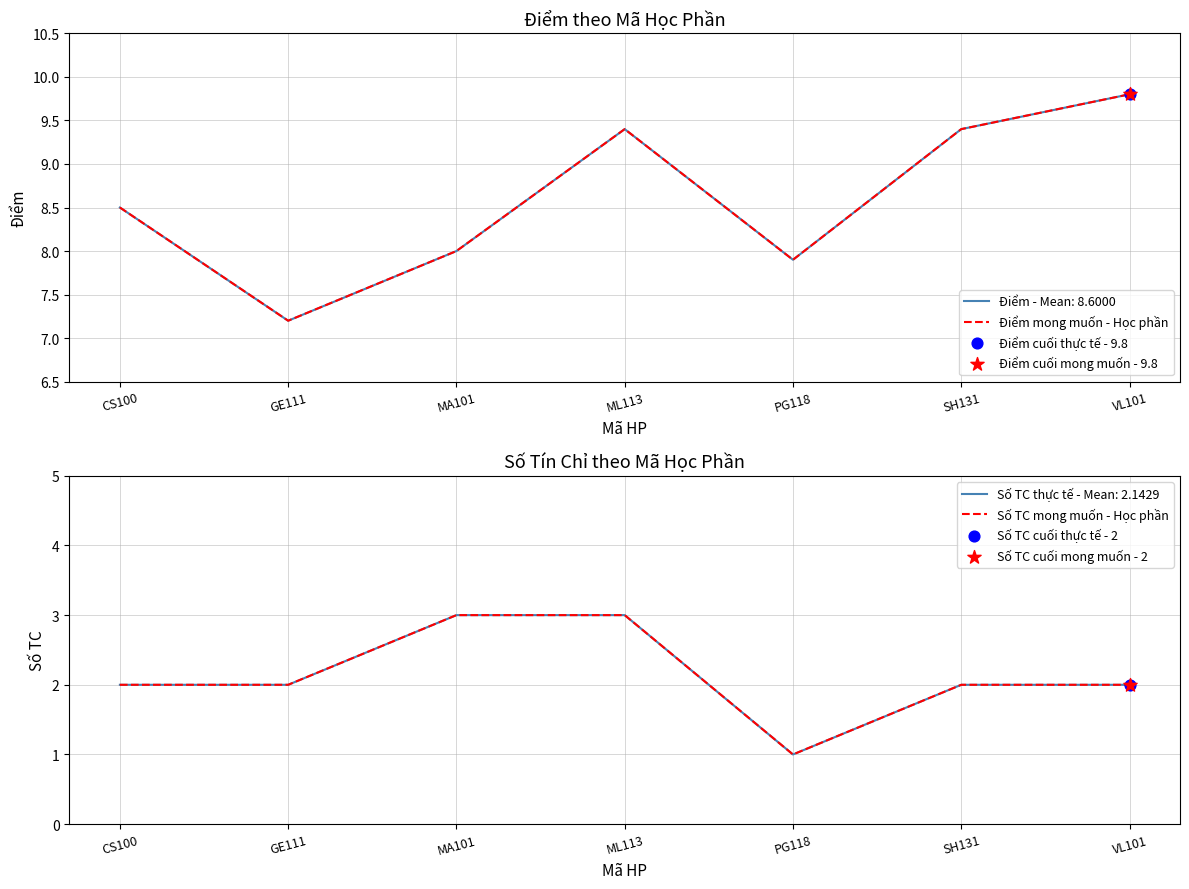

Which series has the largest total across all categories?

Điểm mong muốn - Học phần